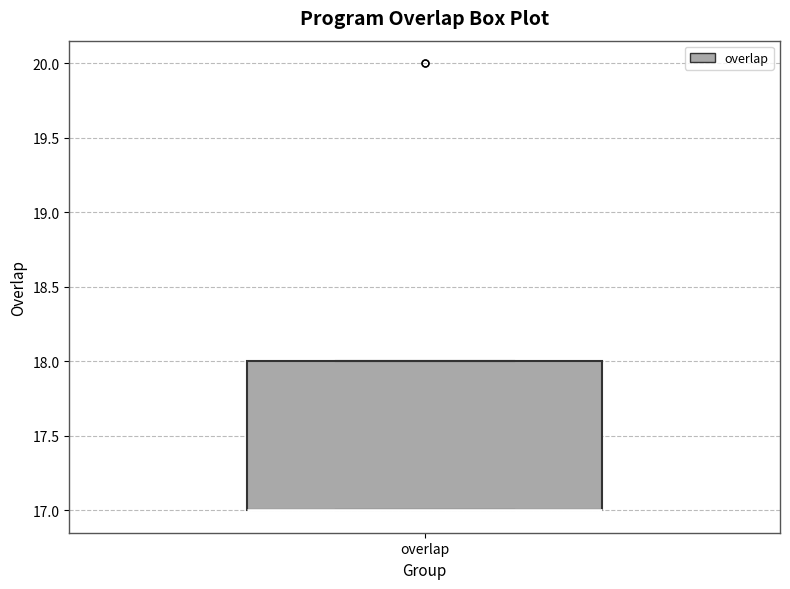

Transcribe this box plot: give where the median line is, the range the box spans, and where the two whiskers end, as read against the y-axis. The values are not printed on the chart, so give them approximately, as read against the axis.

median 17 (drawn on the box's lower edge), box 17 to 18, whiskers 17 to 18